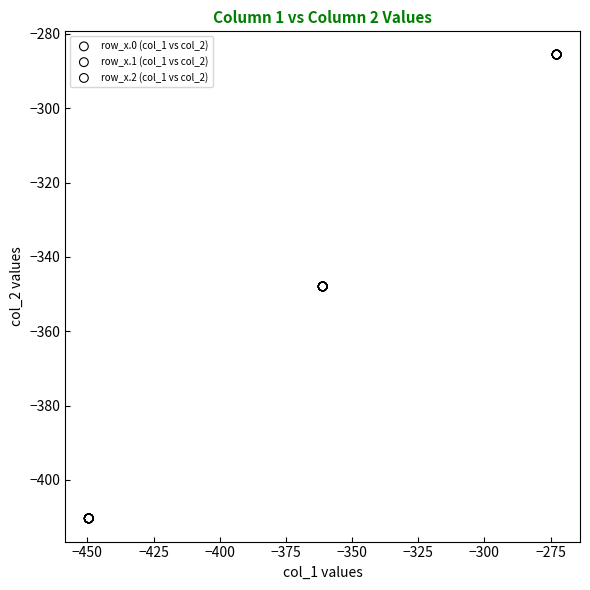

Which series reaches the maximum Y coordinate?

row_x.2 (col_1 vs col_2)